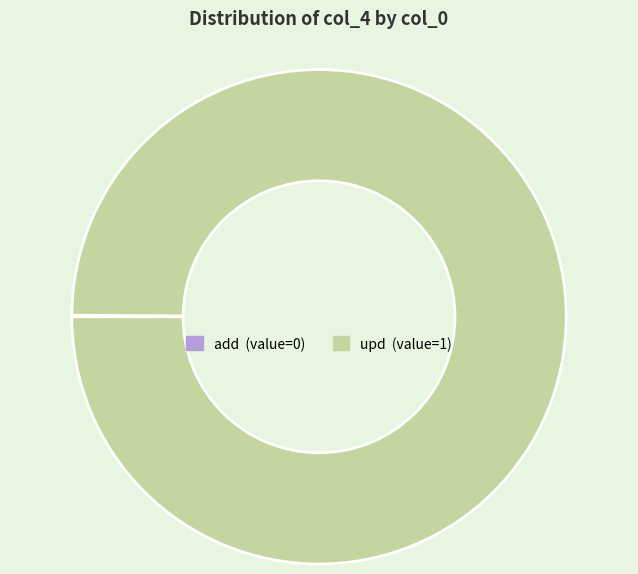

Which category has the biggest portion of the pie?

upd